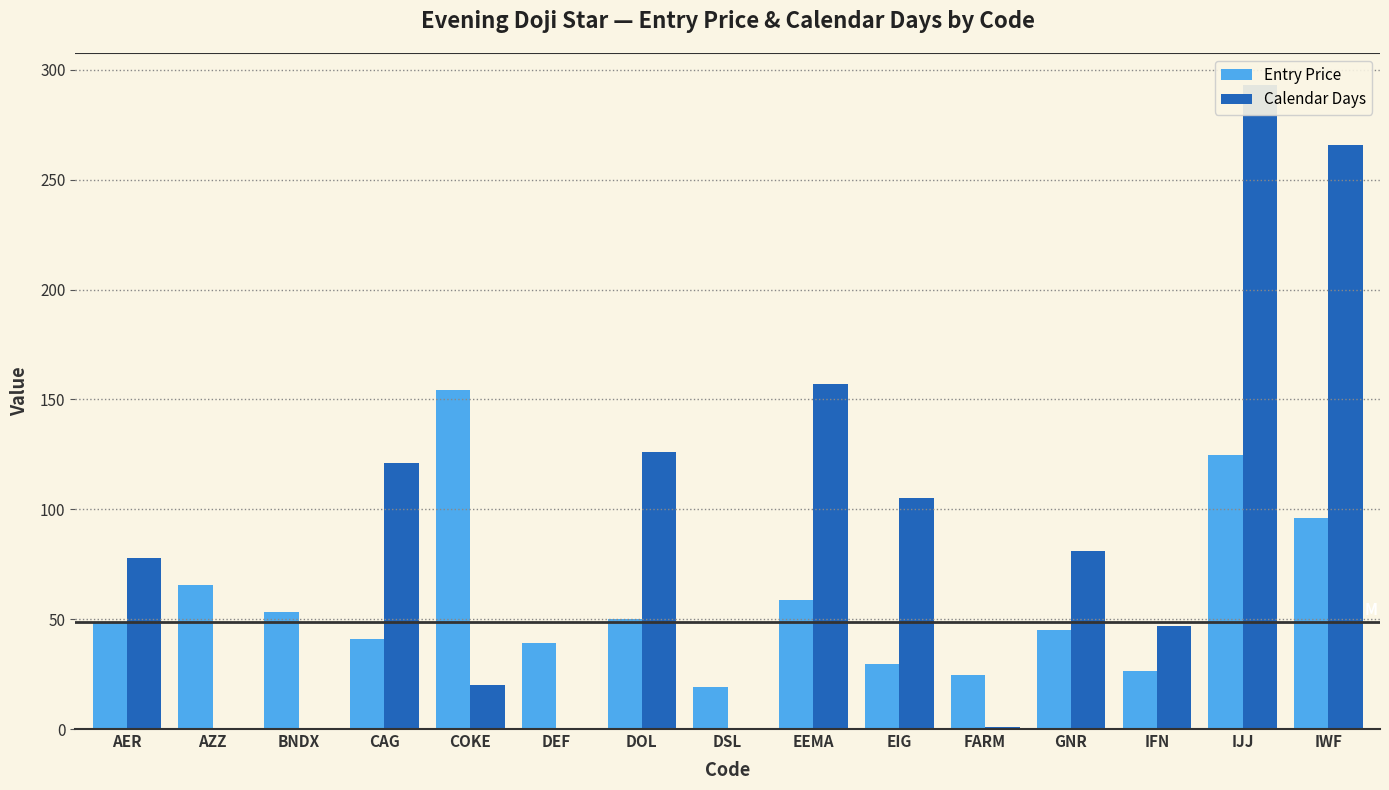

Rank the categories by Entry Price value from lowest to highest.

DSL, FARM, IFN, EIG, DEF, CAG, GNR, AER, DOL, BNDX, EEMA, AZZ, IWF, IJJ, COKE